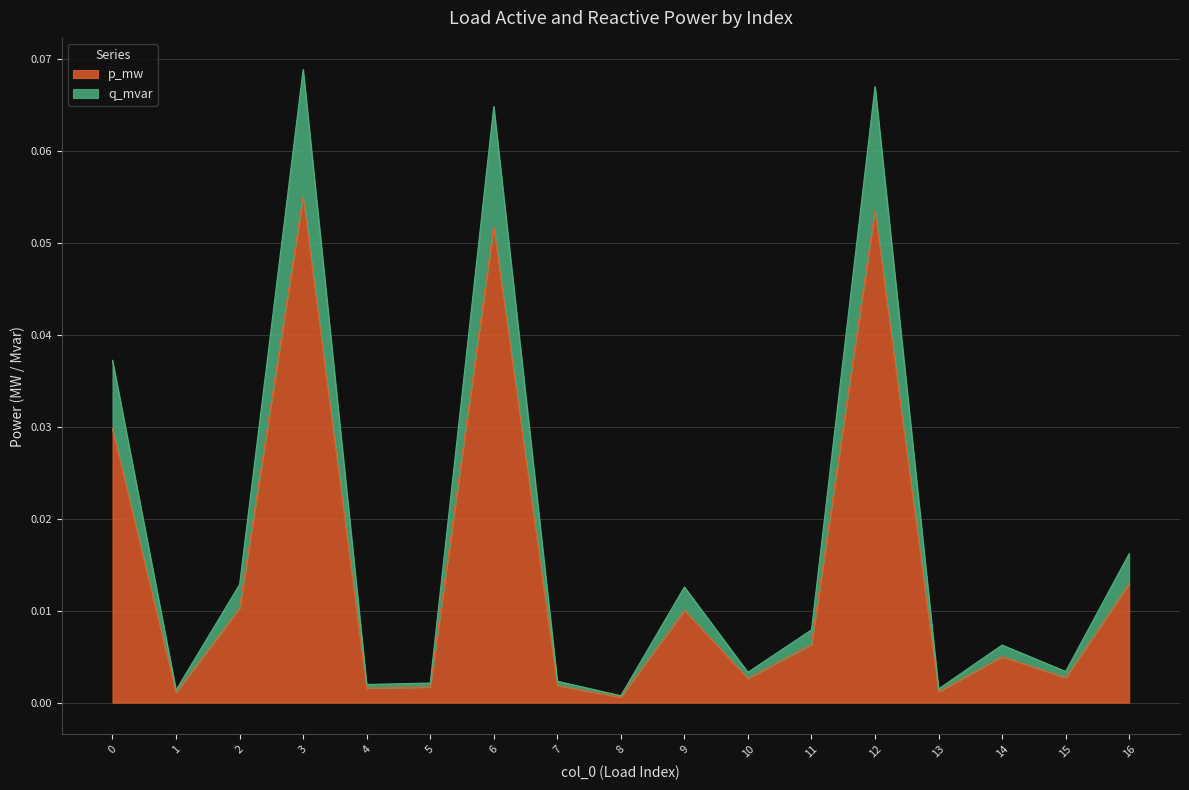

What is the total value across all series at 3?

0.1